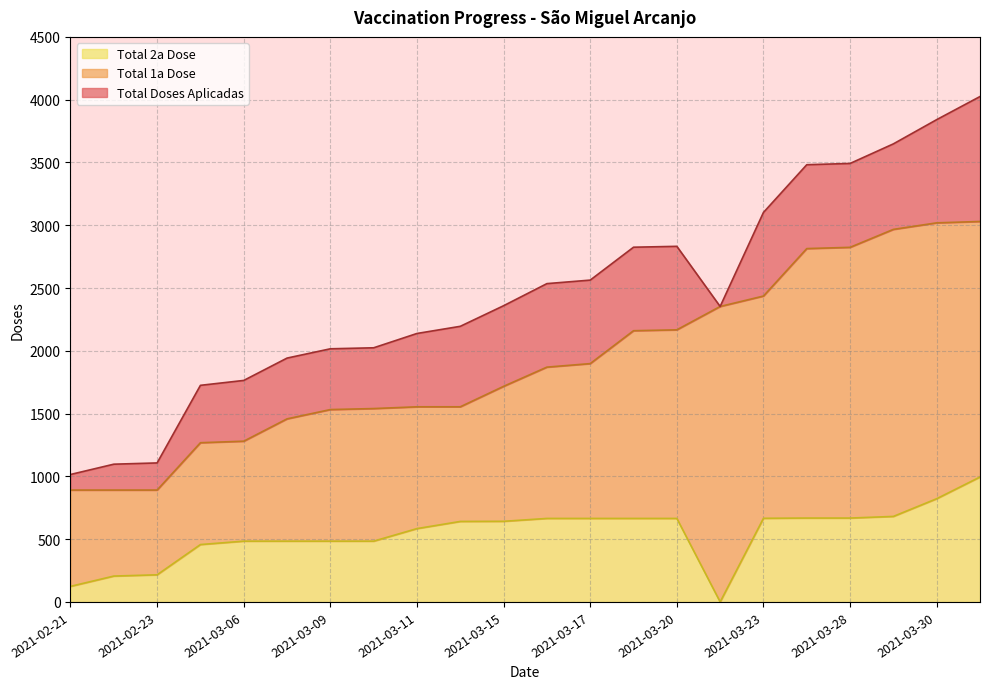

What is the total value across all series at 2021-03-09?

4032